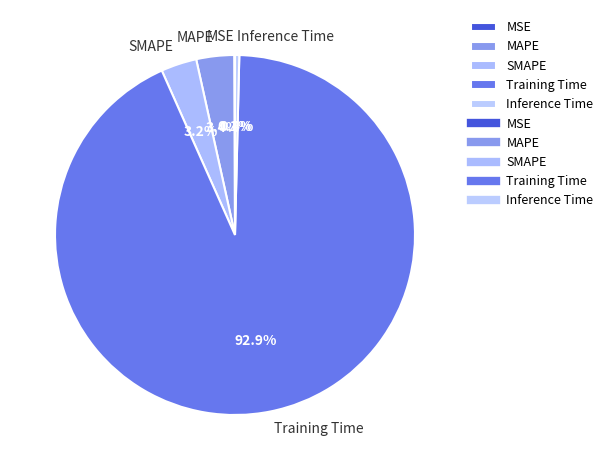

Is the sum of MAPE and Inference Time greater than half?

No